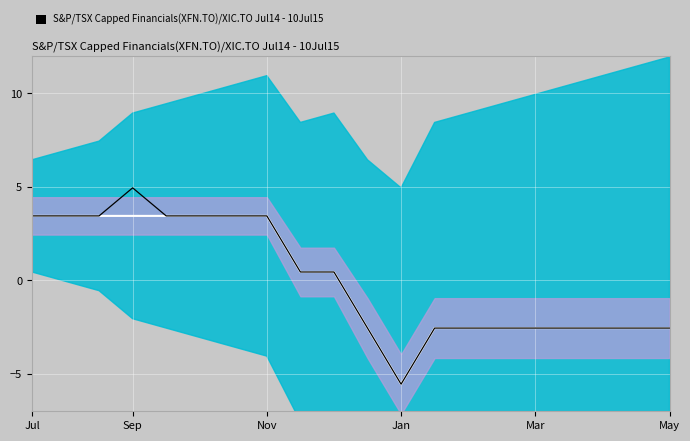

How many lines are shown in the chart?

2